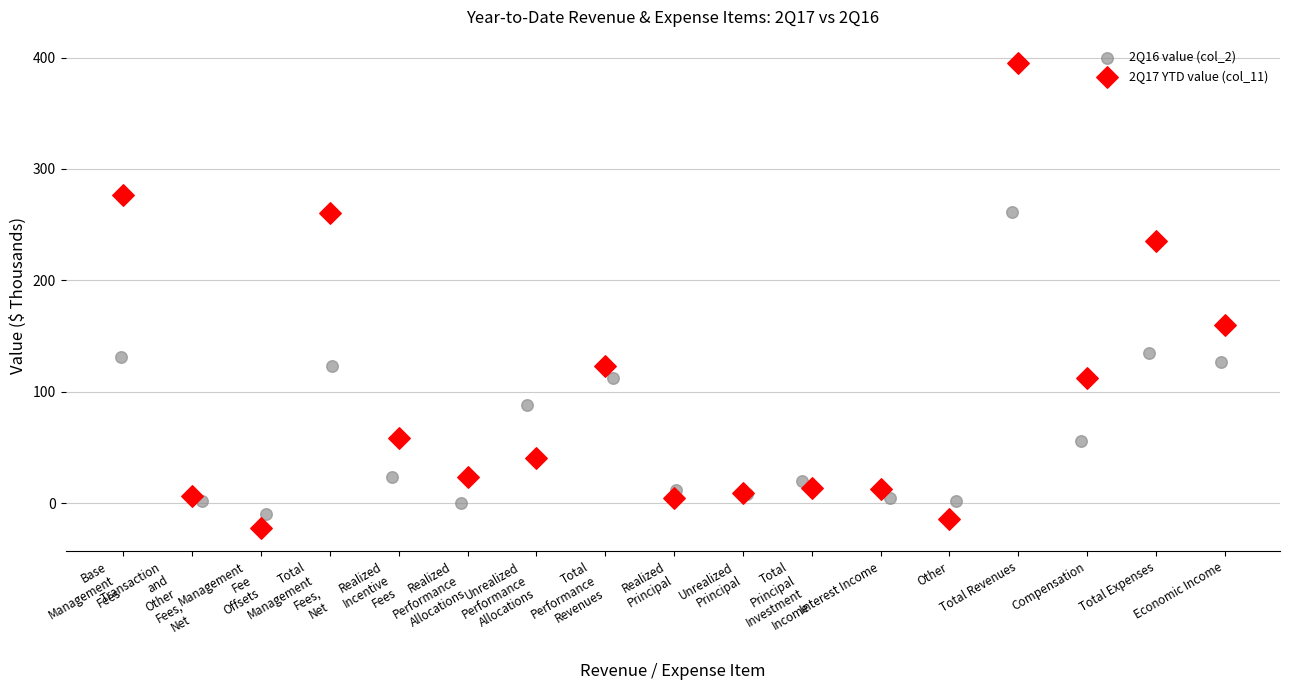

What are all the series names shown in the legend?

2Q16 value (col_2), 2Q17 YTD value (col_11)